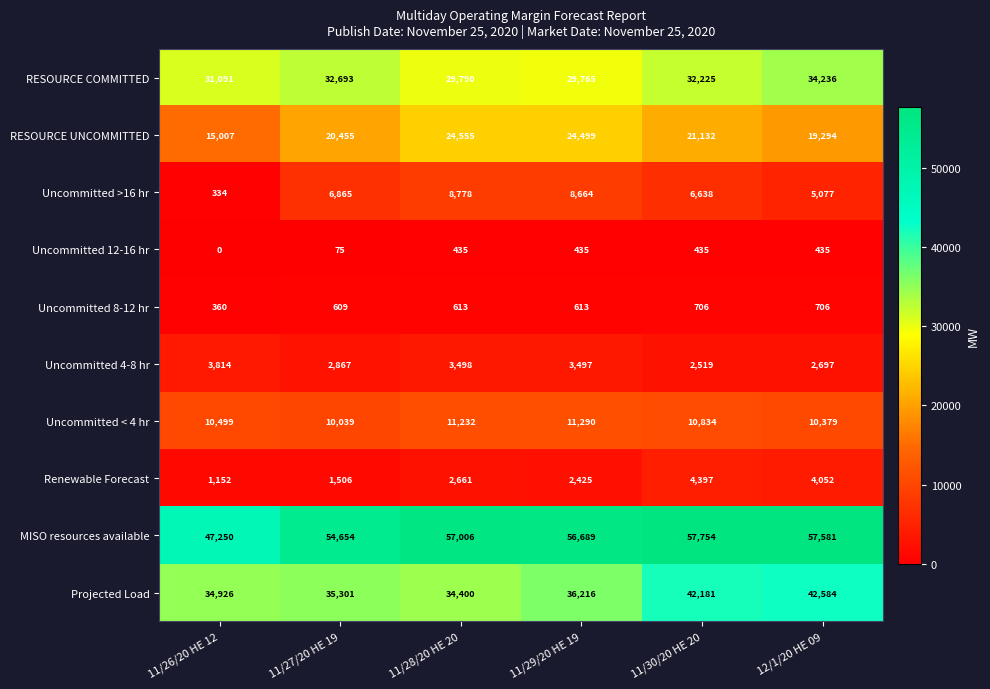

Rank the series by their maximum value, from lowest to highest.

Uncommitted 12-16 hr, Uncommitted 8-12 hr, Uncommitted 4-8 hr, Renewable Forecast, Uncommitted >16 hr, Uncommitted < 4 hr, RESOURCE UNCOMMITTED, RESOURCE COMMITTED, Projected Load, MISO resources available